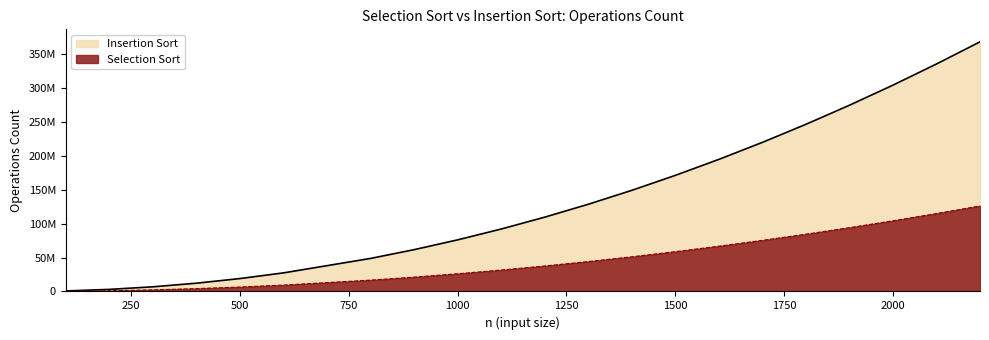

At which category is the sum across all series the highest?

2200